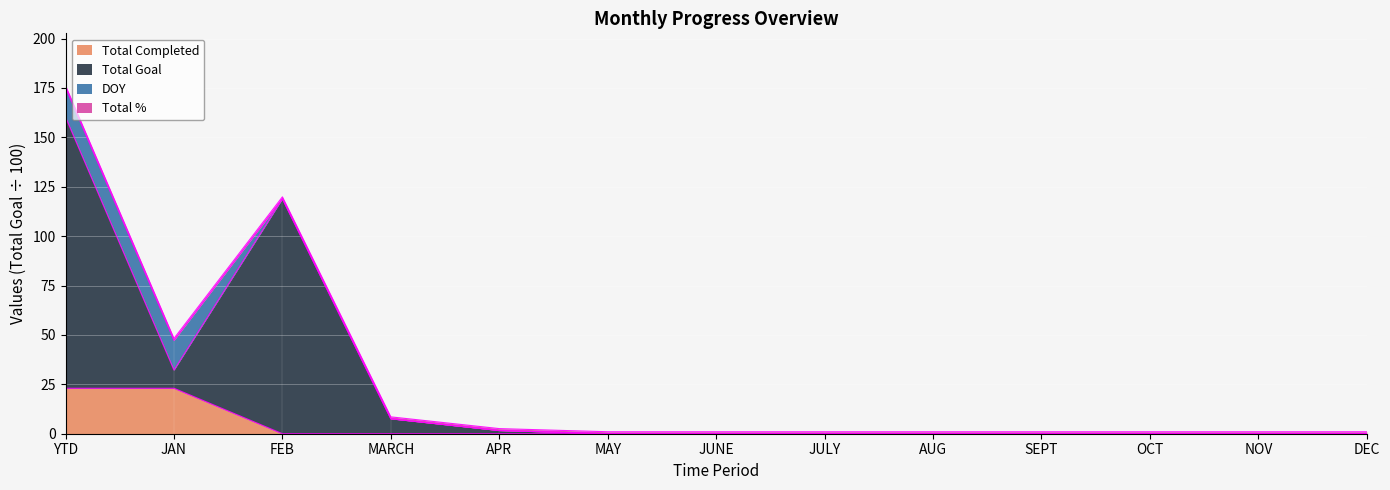

True or false: Total Completed has a value of -13.1 at FEB.

False